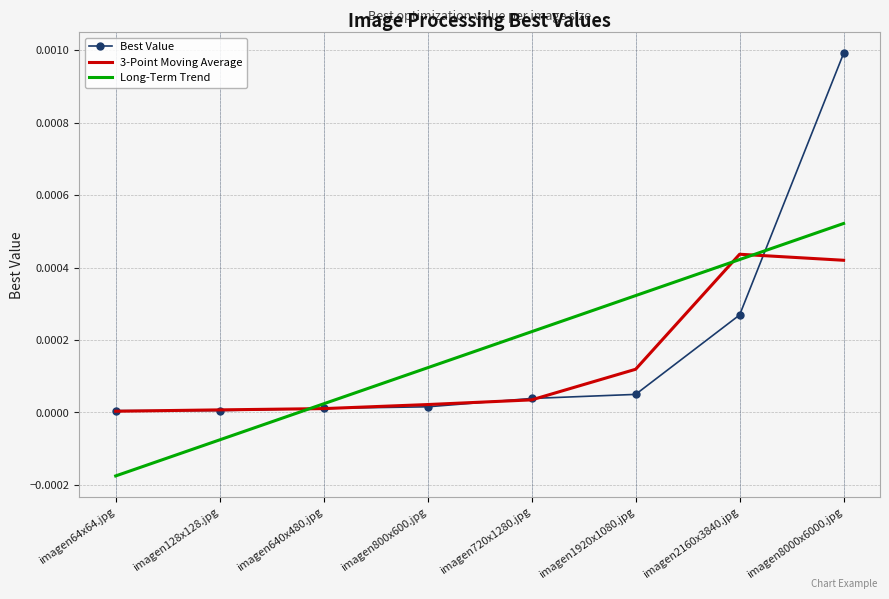

Where do Best Value and Long-Term Trend first cross each other?

imagen128x128.jpg and imagen640x480.jpg